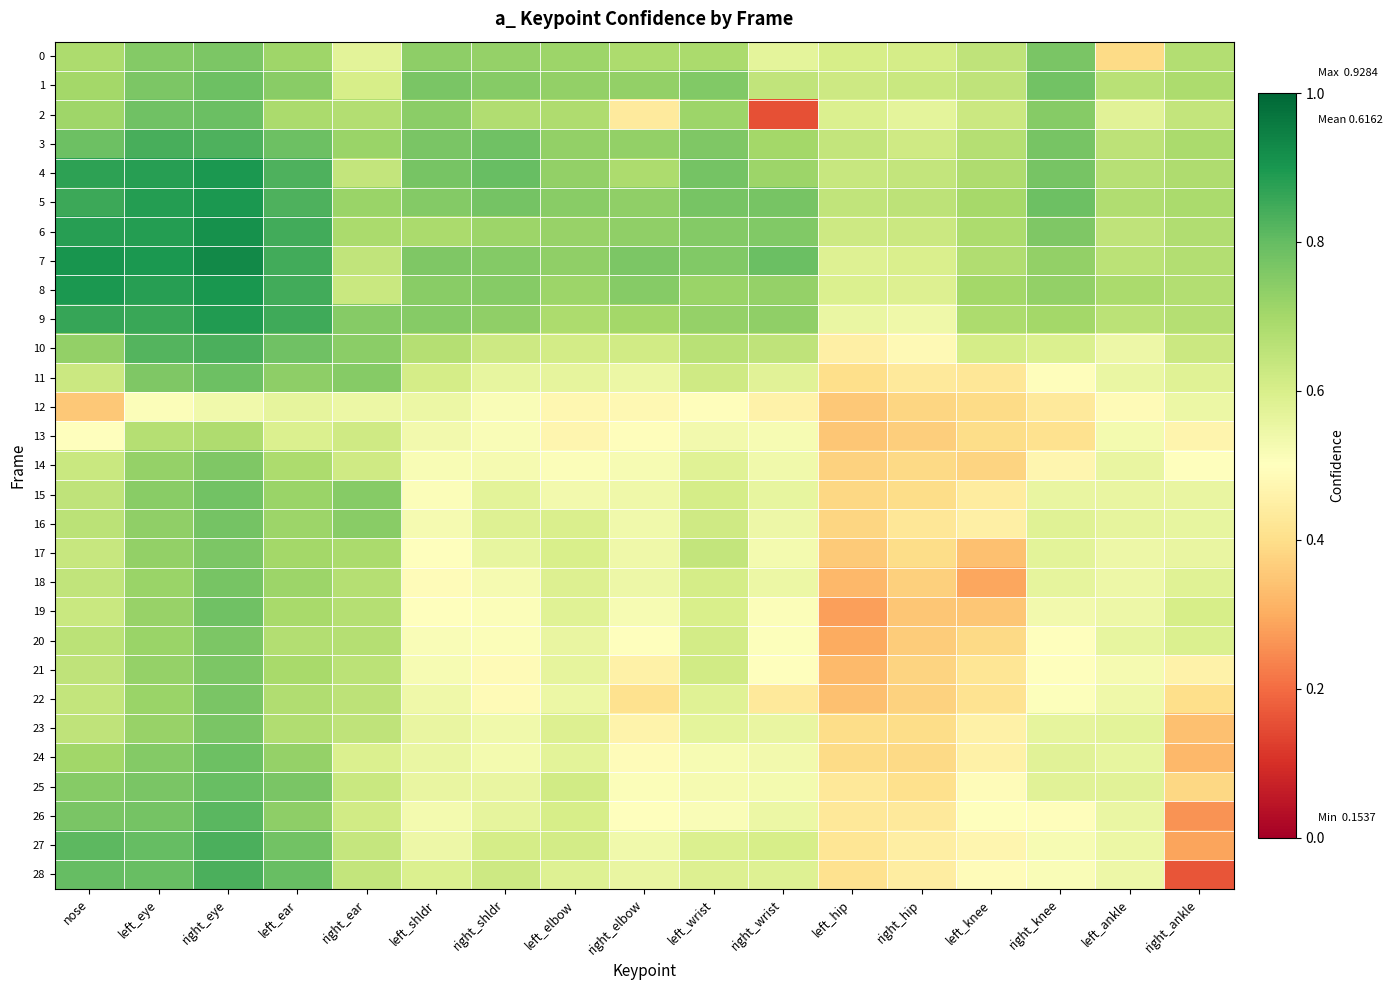

Reading left to right, list all the values displayed in this chart.

0: nose=0.7	left_eye=0.8	right_eye=0.8	left_ear=0.7	right_ear=0.6	left_shldr=0.7	right_shldr=0.7	left_elbow=0.7	right_elbow=0.7	left_wrist=0.7	right_wrist=0.6	left_hip=0.6	right_hip=0.6	left_knee=0.6	right_knee=0.8	left_ankle=0.4	right_ankle=0.7
1: nose=0.7	left_eye=0.8	right_eye=0.8	left_ear=0.7	right_ear=0.6	left_shldr=0.8	right_shldr=0.7	left_elbow=0.7	right_elbow=0.7	left_wrist=0.8	right_wrist=0.6	left_hip=0.6	right_hip=0.6	left_knee=0.7	right_knee=0.8	left_ankle=0.7	right_ankle=0.7
2: nose=0.7	left_eye=0.8	right_eye=0.8	left_ear=0.7	right_ear=0.7	left_shldr=0.7	right_shldr=0.7	left_elbow=0.7	right_elbow=0.4	left_wrist=0.7	right_wrist=0.2	left_hip=0.6	right_hip=0.6	left_knee=0.6	right_knee=0.7	left_ankle=0.6	right_ankle=0.6
3: nose=0.8	left_eye=0.8	right_eye=0.8	left_ear=0.8	right_ear=0.7	left_shldr=0.8	right_shldr=0.8	left_elbow=0.7	right_elbow=0.7	left_wrist=0.8	right_wrist=0.7	left_hip=0.6	right_hip=0.6	left_knee=0.7	right_knee=0.8	left_ankle=0.7	right_ankle=0.7
4: nose=0.9	left_eye=0.9	right_eye=0.9	left_ear=0.8	right_ear=0.6	left_shldr=0.8	right_shldr=0.8	left_elbow=0.7	right_elbow=0.7	left_wrist=0.8	right_wrist=0.7	left_hip=0.6	right_hip=0.6	left_knee=0.7	right_knee=0.8	left_ankle=0.7	right_ankle=0.7
5: nose=0.9	left_eye=0.9	right_eye=0.9	left_ear=0.8	right_ear=0.7	left_shldr=0.8	right_shldr=0.8	left_elbow=0.7	right_elbow=0.7	left_wrist=0.8	right_wrist=0.8	left_hip=0.6	right_hip=0.7	left_knee=0.7	right_knee=0.8	left_ankle=0.7	right_ankle=0.7
6: nose=0.9	left_eye=0.9	right_eye=0.9	left_ear=0.8	right_ear=0.7	left_shldr=0.7	right_shldr=0.7	left_elbow=0.7	right_elbow=0.7	left_wrist=0.8	right_wrist=0.8	left_hip=0.6	right_hip=0.6	left_knee=0.7	right_knee=0.8	left_ankle=0.6	right_ankle=0.7
7: nose=0.9	left_eye=0.9	right_eye=0.9	left_ear=0.8	right_ear=0.6	left_shldr=0.8	right_shldr=0.8	left_elbow=0.7	right_elbow=0.8	left_wrist=0.8	right_wrist=0.8	left_hip=0.6	right_hip=0.6	left_knee=0.7	right_knee=0.7	left_ankle=0.7	right_ankle=0.7
8: nose=0.9	left_eye=0.9	right_eye=0.9	left_ear=0.8	right_ear=0.6	left_shldr=0.7	right_shldr=0.7	left_elbow=0.7	right_elbow=0.7	left_wrist=0.7	right_wrist=0.7	left_hip=0.6	right_hip=0.6	left_knee=0.7	right_knee=0.7	left_ankle=0.7	right_ankle=0.7
9: nose=0.9	left_eye=0.9	right_eye=0.9	left_ear=0.9	right_ear=0.7	left_shldr=0.7	right_shldr=0.7	left_elbow=0.7	right_elbow=0.7	left_wrist=0.7	right_wrist=0.7	left_hip=0.6	right_hip=0.5	left_knee=0.7	right_knee=0.7	left_ankle=0.7	right_ankle=0.7
10: nose=0.7	left_eye=0.8	right_eye=0.8	left_ear=0.8	right_ear=0.7	left_shldr=0.7	right_shldr=0.6	left_elbow=0.6	right_elbow=0.6	left_wrist=0.7	right_wrist=0.6	left_hip=0.5	right_hip=0.5	left_knee=0.6	right_knee=0.6	left_ankle=0.5	right_ankle=0.6
11: nose=0.6	left_eye=0.8	right_eye=0.8	left_ear=0.7	right_ear=0.7	left_shldr=0.6	right_shldr=0.6	left_elbow=0.6	right_elbow=0.5	left_wrist=0.6	right_wrist=0.6	left_hip=0.4	right_hip=0.4	left_knee=0.4	right_knee=0.5	left_ankle=0.6	right_ankle=0.6
12: nose=0.4	left_eye=0.5	right_eye=0.5	left_ear=0.6	right_ear=0.5	left_shldr=0.5	right_shldr=0.5	left_elbow=0.5	right_elbow=0.5	left_wrist=0.5	right_wrist=0.5	left_hip=0.4	right_hip=0.4	left_knee=0.4	right_knee=0.4	left_ankle=0.5	right_ankle=0.5
13: nose=0.5	left_eye=0.7	right_eye=0.7	left_ear=0.6	right_ear=0.6	left_shldr=0.5	right_shldr=0.5	left_elbow=0.5	right_elbow=0.5	left_wrist=0.5	right_wrist=0.5	left_hip=0.3	right_hip=0.4	left_knee=0.4	right_knee=0.4	left_ankle=0.5	right_ankle=0.5
14: nose=0.6	left_eye=0.7	right_eye=0.8	left_ear=0.7	right_ear=0.6	left_shldr=0.5	right_shldr=0.5	left_elbow=0.5	right_elbow=0.5	left_wrist=0.6	right_wrist=0.5	left_hip=0.4	right_hip=0.4	left_knee=0.4	right_knee=0.5	left_ankle=0.6	right_ankle=0.5
15: nose=0.6	left_eye=0.7	right_eye=0.8	left_ear=0.7	right_ear=0.7	left_shldr=0.5	right_shldr=0.6	left_elbow=0.5	right_elbow=0.5	left_wrist=0.6	right_wrist=0.6	left_hip=0.4	right_hip=0.4	left_knee=0.4	right_knee=0.6	left_ankle=0.6	right_ankle=0.6
16: nose=0.7	left_eye=0.7	right_eye=0.8	left_ear=0.7	right_ear=0.7	left_shldr=0.5	right_shldr=0.6	left_elbow=0.6	right_elbow=0.5	left_wrist=0.6	right_wrist=0.5	left_hip=0.4	right_hip=0.4	left_knee=0.4	right_knee=0.6	left_ankle=0.6	right_ankle=0.6
17: nose=0.6	left_eye=0.7	right_eye=0.8	left_ear=0.7	right_ear=0.7	left_shldr=0.5	right_shldr=0.6	left_elbow=0.6	right_elbow=0.5	left_wrist=0.6	right_wrist=0.5	left_hip=0.4	right_hip=0.4	left_knee=0.3	right_knee=0.6	left_ankle=0.5	right_ankle=0.6
18: nose=0.6	left_eye=0.7	right_eye=0.8	left_ear=0.7	right_ear=0.7	left_shldr=0.5	right_shldr=0.5	left_elbow=0.6	right_elbow=0.5	left_wrist=0.6	right_wrist=0.5	left_hip=0.3	right_hip=0.4	left_knee=0.3	right_knee=0.6	left_ankle=0.5	right_ankle=0.6
19: nose=0.6	left_eye=0.7	right_eye=0.8	left_ear=0.7	right_ear=0.7	left_shldr=0.5	right_shldr=0.5	left_elbow=0.6	right_elbow=0.5	left_wrist=0.6	right_wrist=0.5	left_hip=0.3	right_hip=0.3	left_knee=0.3	right_knee=0.5	left_ankle=0.5	right_ankle=0.6
20: nose=0.7	left_eye=0.7	right_eye=0.8	left_ear=0.7	right_ear=0.7	left_shldr=0.5	right_shldr=0.5	left_elbow=0.6	right_elbow=0.5	left_wrist=0.6	right_wrist=0.5	left_hip=0.3	right_hip=0.4	left_knee=0.4	right_knee=0.5	left_ankle=0.6	right_ankle=0.6
21: nose=0.7	left_eye=0.7	right_eye=0.8	left_ear=0.7	right_ear=0.7	left_shldr=0.5	right_shldr=0.5	left_elbow=0.6	right_elbow=0.5	left_wrist=0.6	right_wrist=0.5	left_hip=0.3	right_hip=0.4	left_knee=0.4	right_knee=0.5	left_ankle=0.5	right_ankle=0.5
22: nose=0.6	left_eye=0.7	right_eye=0.8	left_ear=0.7	right_ear=0.7	left_shldr=0.5	right_shldr=0.5	left_elbow=0.5	right_elbow=0.4	left_wrist=0.6	right_wrist=0.4	left_hip=0.3	right_hip=0.4	left_knee=0.4	right_knee=0.5	left_ankle=0.5	right_ankle=0.4
23: nose=0.7	left_eye=0.7	right_eye=0.8	left_ear=0.7	right_ear=0.6	left_shldr=0.6	right_shldr=0.5	left_elbow=0.6	right_elbow=0.5	left_wrist=0.6	right_wrist=0.6	left_hip=0.4	right_hip=0.4	left_knee=0.5	right_knee=0.6	left_ankle=0.6	right_ankle=0.3
24: nose=0.7	left_eye=0.8	right_eye=0.8	left_ear=0.7	right_ear=0.6	left_shldr=0.6	right_shldr=0.5	left_elbow=0.6	right_elbow=0.5	left_wrist=0.5	right_wrist=0.5	left_hip=0.4	right_hip=0.4	left_knee=0.5	right_knee=0.6	left_ankle=0.6	right_ankle=0.3
25: nose=0.7	left_eye=0.8	right_eye=0.8	left_ear=0.8	right_ear=0.6	left_shldr=0.6	right_shldr=0.6	left_elbow=0.6	right_elbow=0.5	left_wrist=0.5	right_wrist=0.5	left_hip=0.4	right_hip=0.4	left_knee=0.5	right_knee=0.6	left_ankle=0.6	right_ankle=0.4
26: nose=0.8	left_eye=0.8	right_eye=0.8	left_ear=0.7	right_ear=0.6	left_shldr=0.5	right_shldr=0.6	left_elbow=0.6	right_elbow=0.5	left_wrist=0.5	right_wrist=0.5	left_hip=0.4	right_hip=0.4	left_knee=0.5	right_knee=0.5	left_ankle=0.6	right_ankle=0.3
27: nose=0.8	left_eye=0.8	right_eye=0.8	left_ear=0.8	right_ear=0.6	left_shldr=0.5	right_shldr=0.6	left_elbow=0.6	right_elbow=0.5	left_wrist=0.6	right_wrist=0.6	left_hip=0.4	right_hip=0.4	left_knee=0.5	right_knee=0.5	left_ankle=0.5	right_ankle=0.3
28: nose=0.8	left_eye=0.8	right_eye=0.8	left_ear=0.8	right_ear=0.6	left_shldr=0.6	right_shldr=0.6	left_elbow=0.6	right_elbow=0.6	left_wrist=0.6	right_wrist=0.6	left_hip=0.4	right_hip=0.4	left_knee=0.5	right_knee=0.5	left_ankle=0.5	right_ankle=0.2